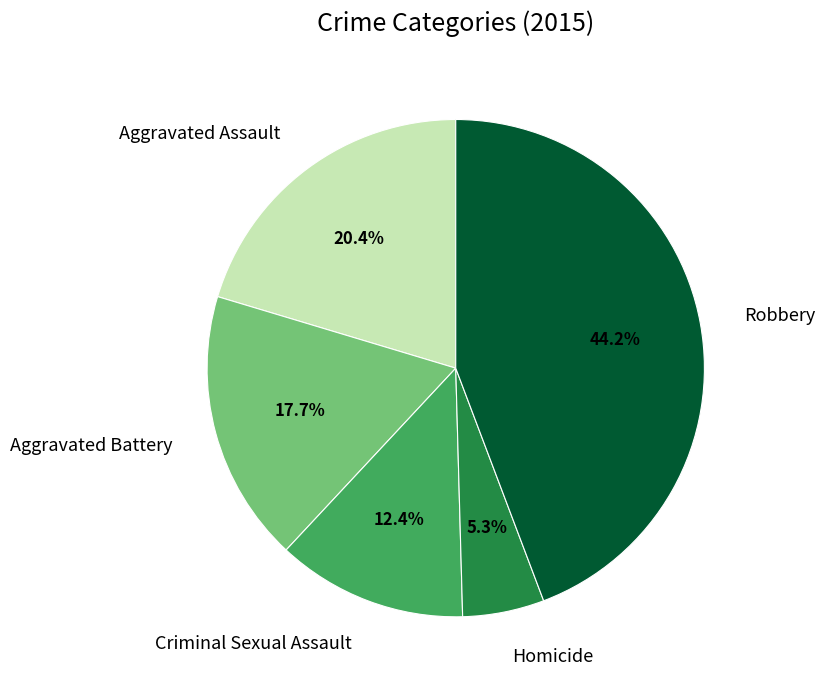

How many slices are in this pie chart?

5